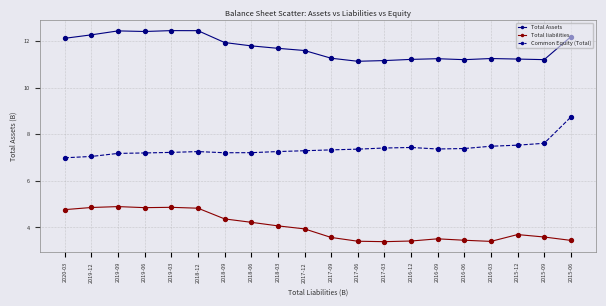

What are all the series names shown in the legend?

Total Assets, Total liabilities, Common Equity (Total)